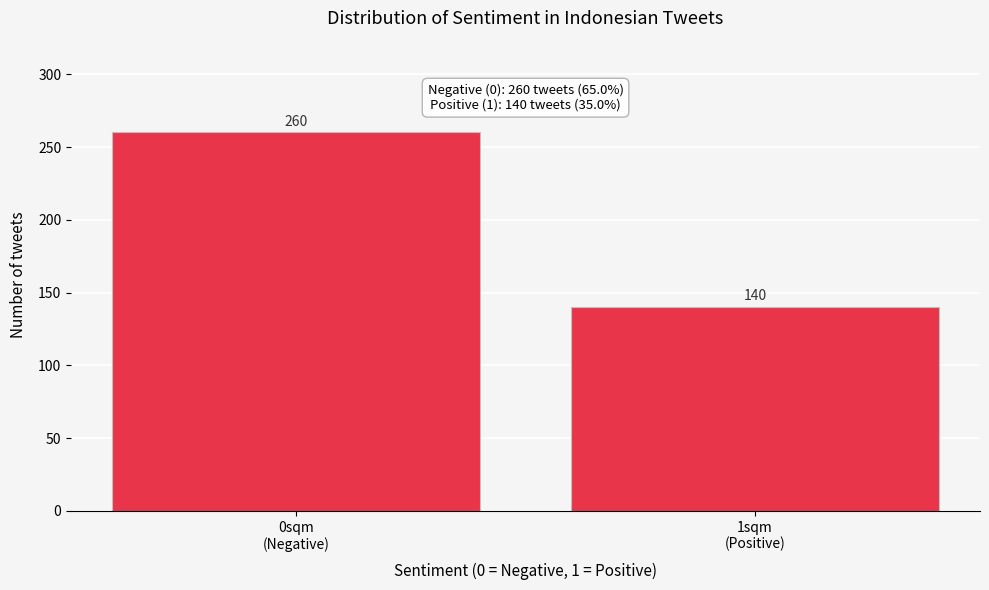

Reading right to left, what are all the values shown in this chart?

140	260